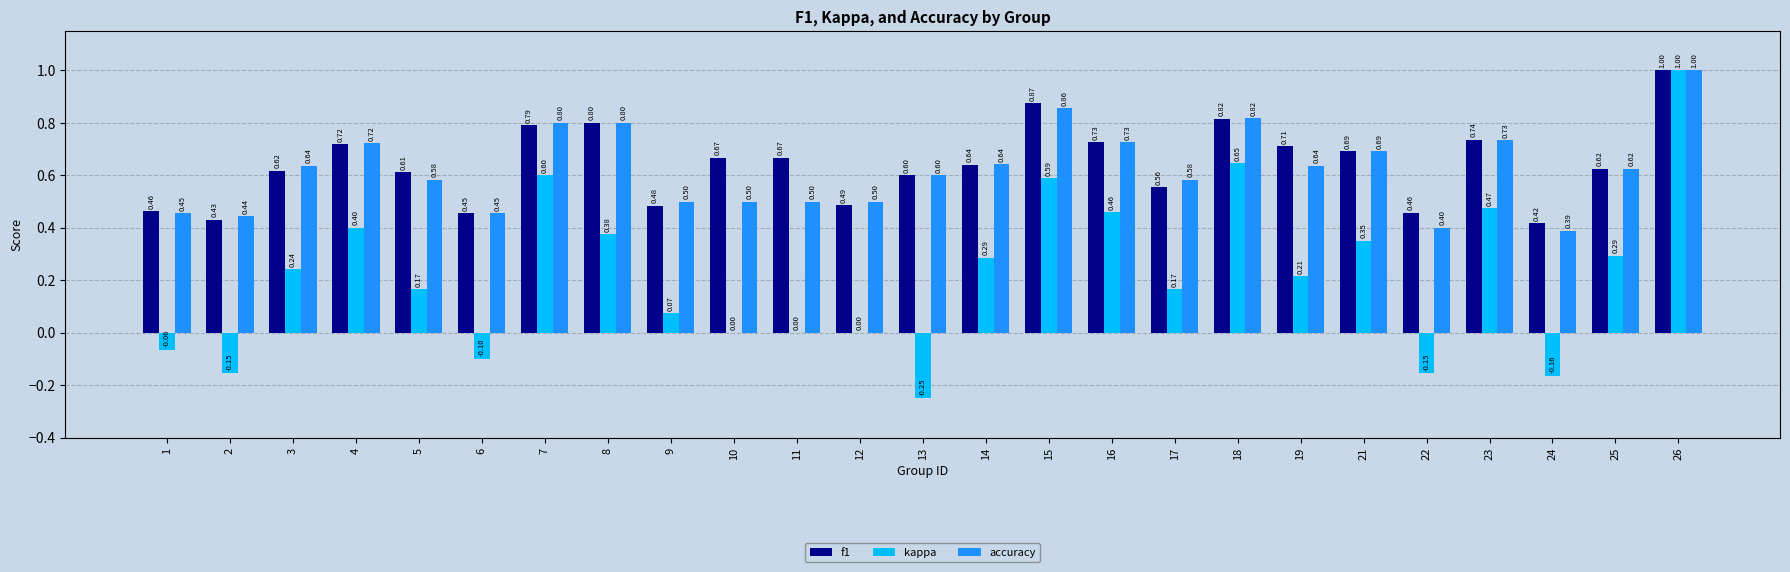

Are the bars grouped side by side (vs. stacked)?

Yes